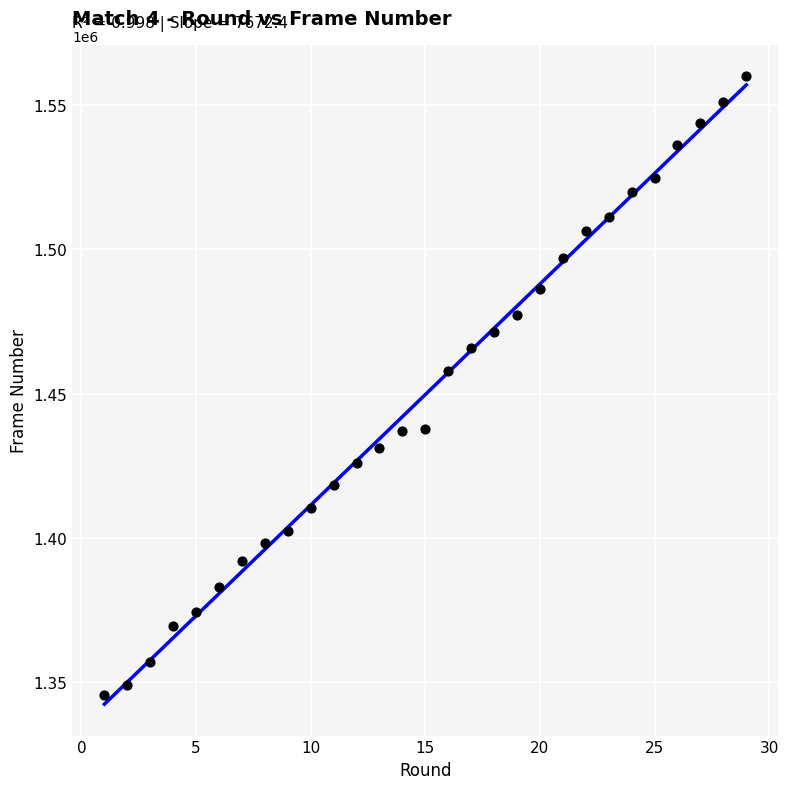

What Y value in the scatter plot is closest to 1452706?

1457682